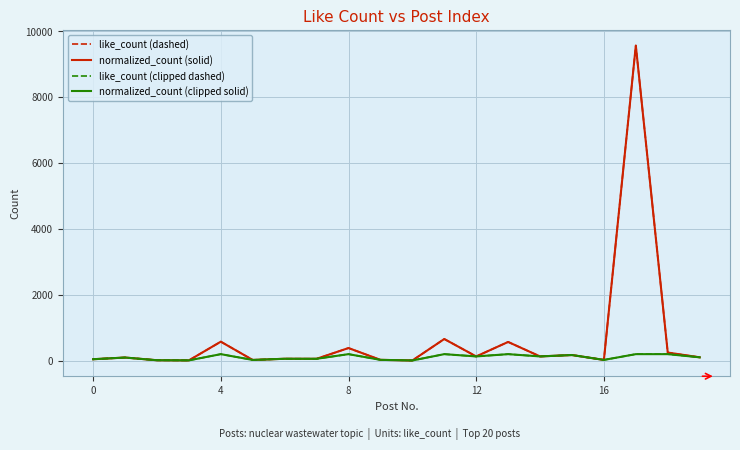

Which series has the largest total across all categories?

like_count (dashed)